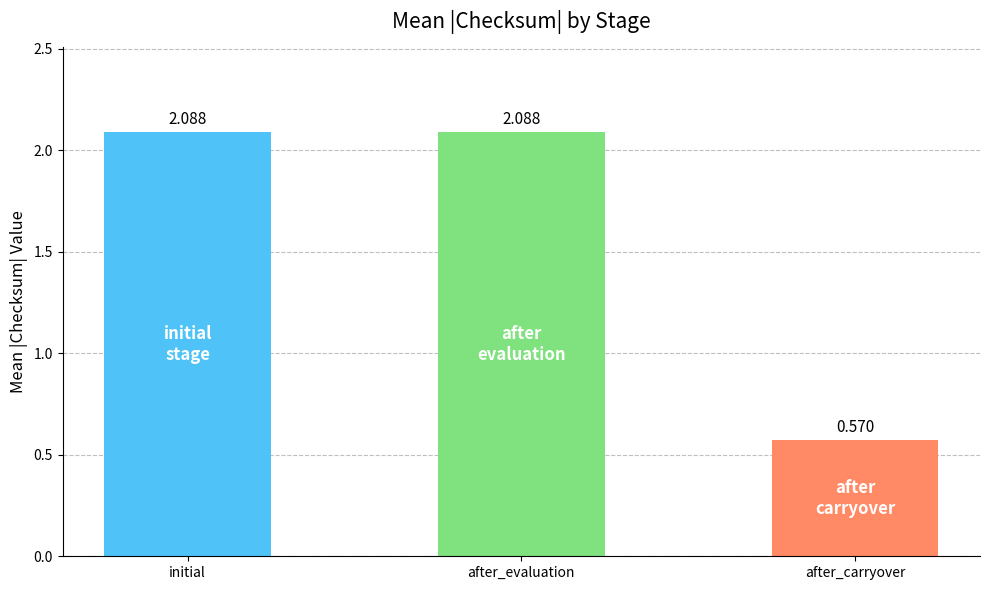

What is the label of the 2nd bar from the right?

after_evaluation